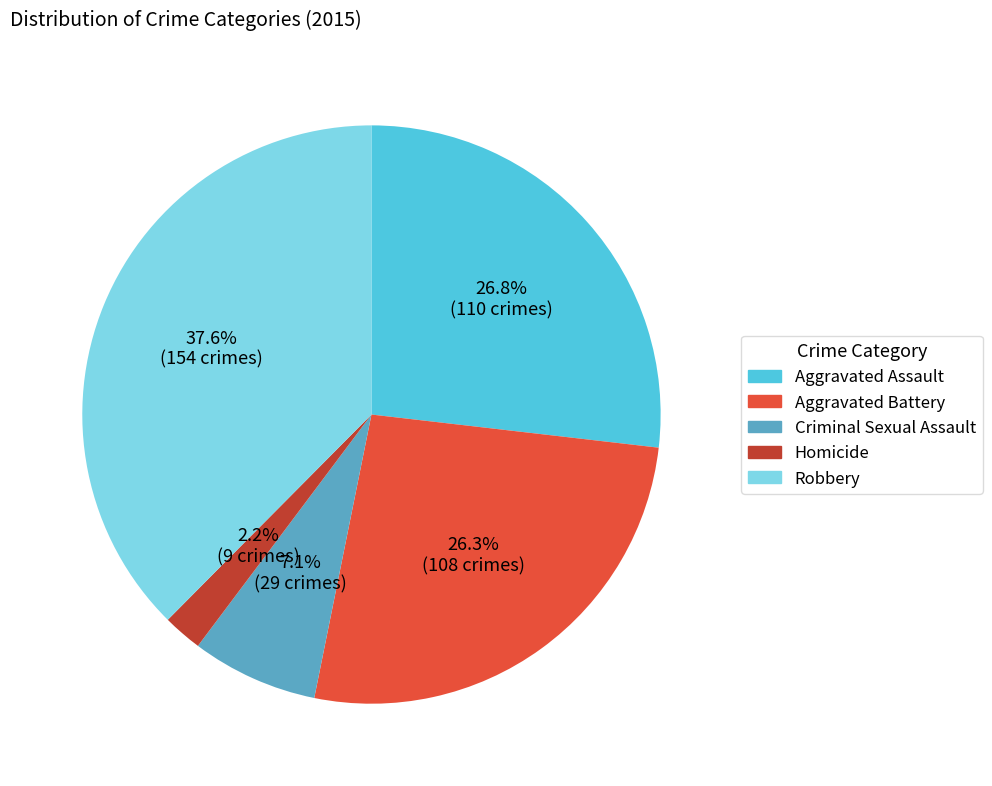

What percentage is the Criminal Sexual Assault slice, to the nearest percent?

7%